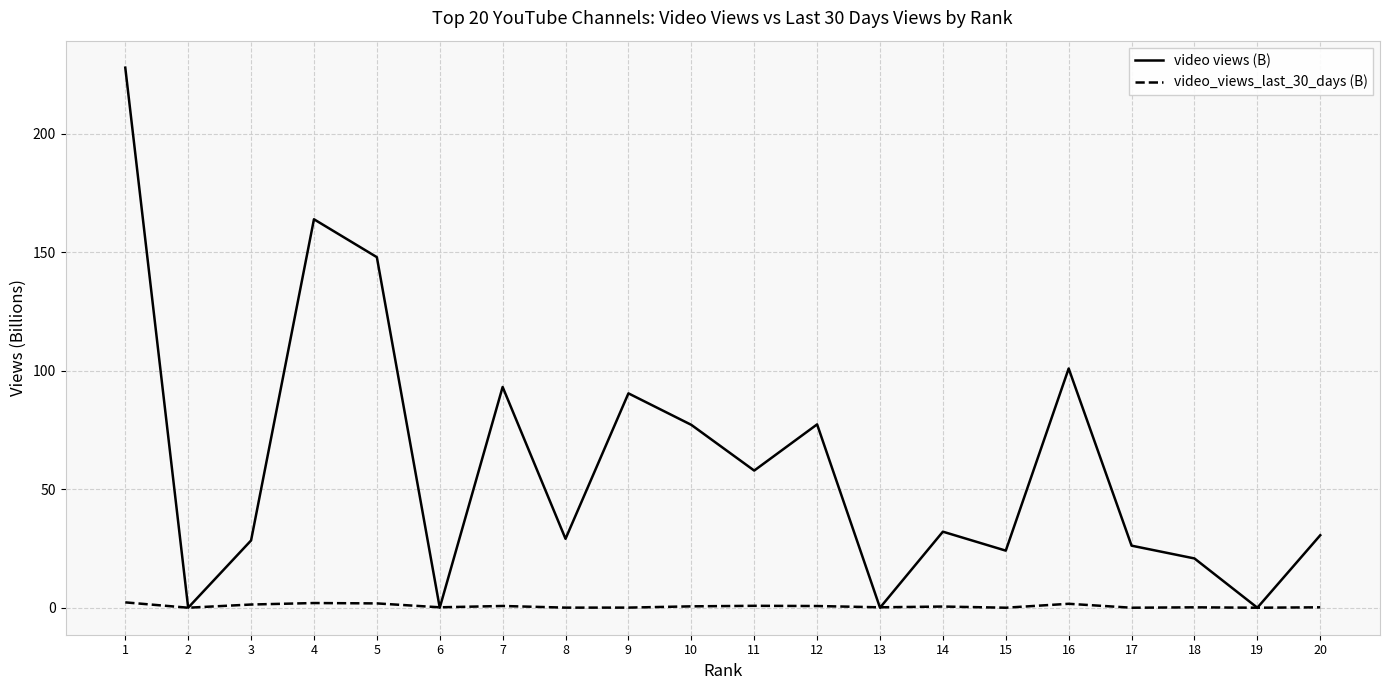

At 8, list the series in order from smallest to largest.

video_views_last_30_days (B), video views (B)